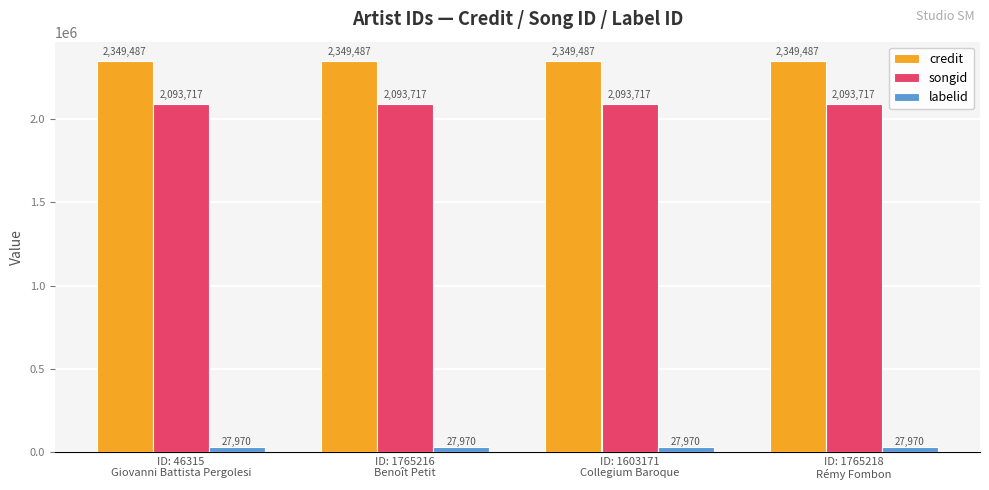

What position from the right is ID: 1603171
Collegium Baroque?

2